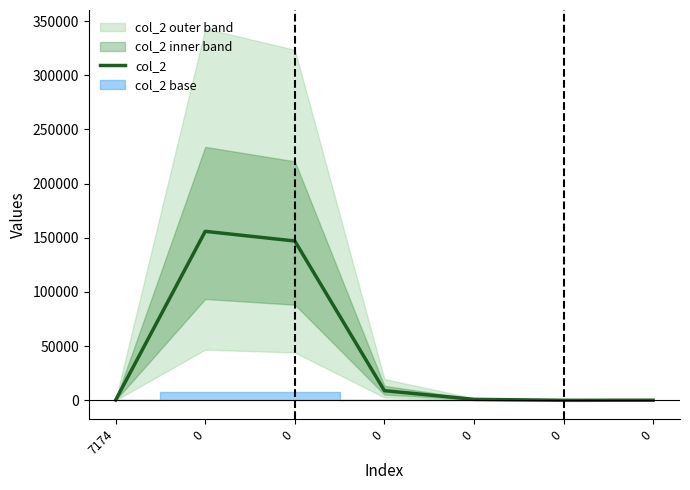

List the labels in order of value, smallest first.

0, 0, 7174, 0, 0, 0, 0